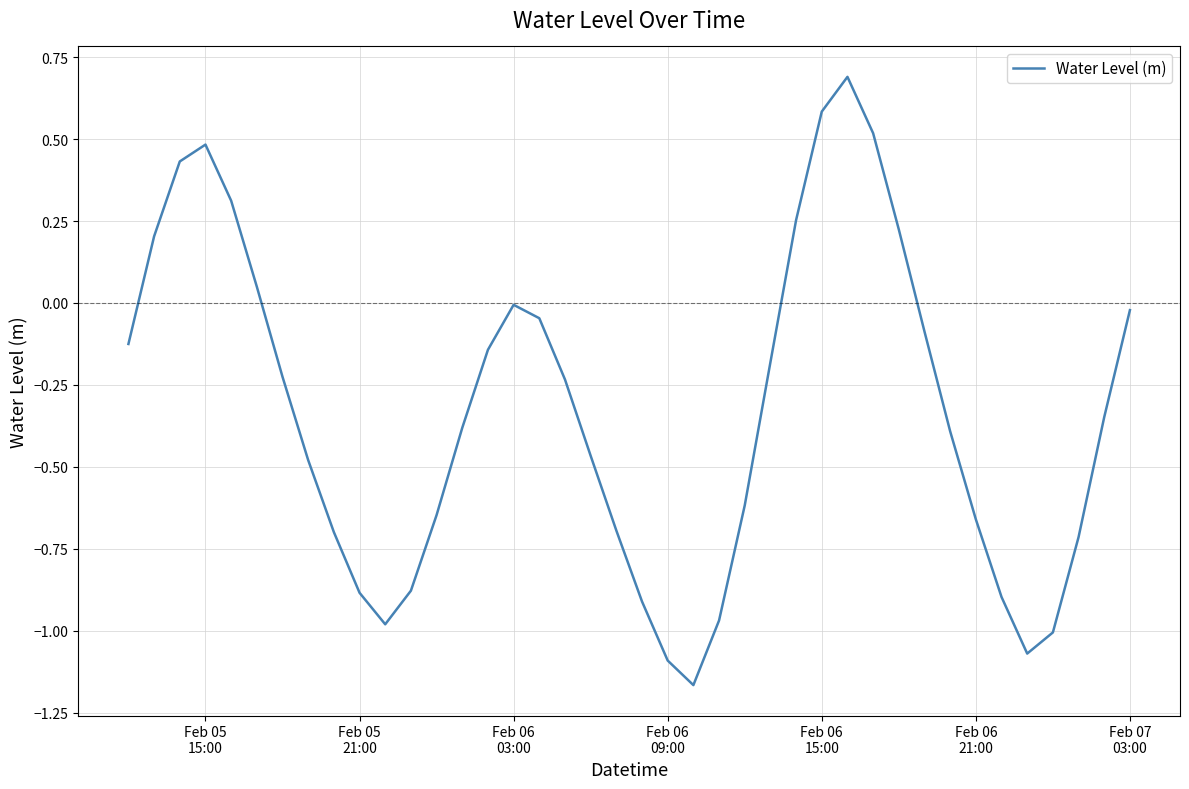

What is the maximum value shown in the chart?

0.7